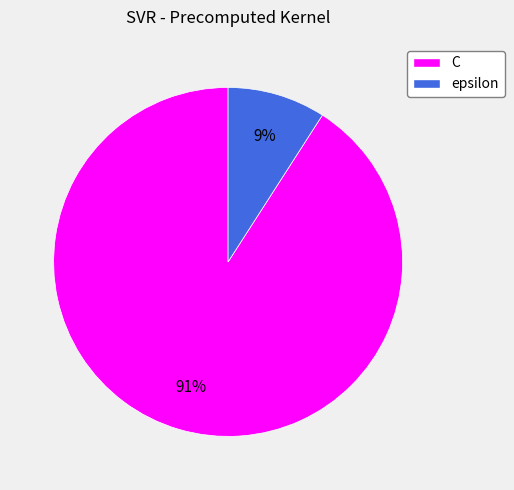

Is there a majority slice in this chart?

Yes